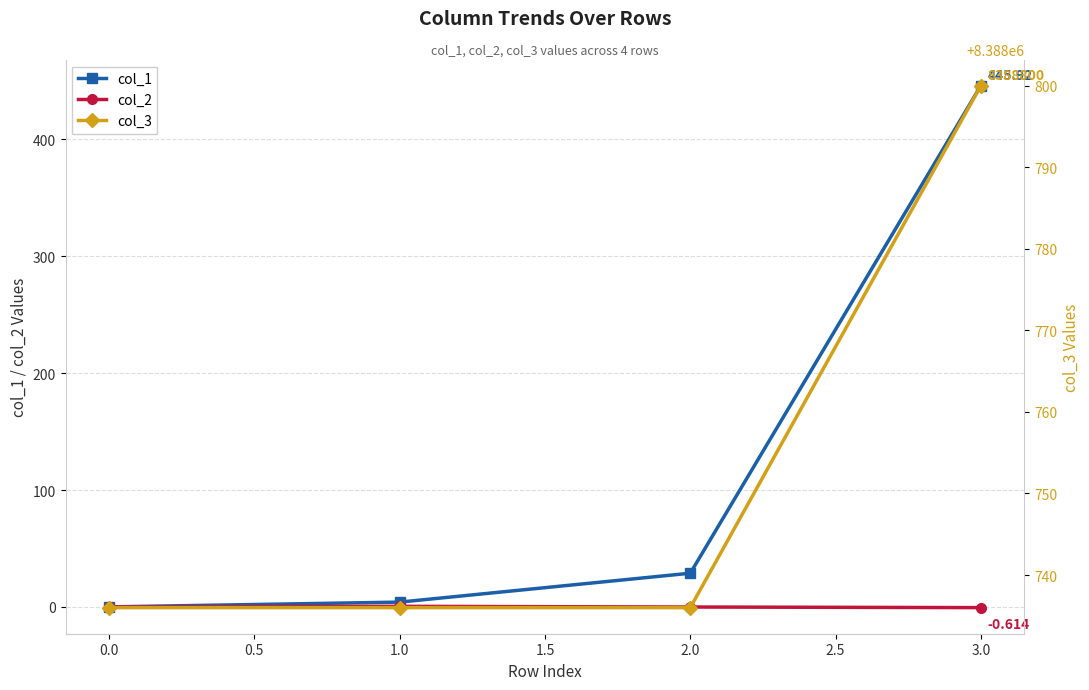

Count the number of data series in this chart.

3